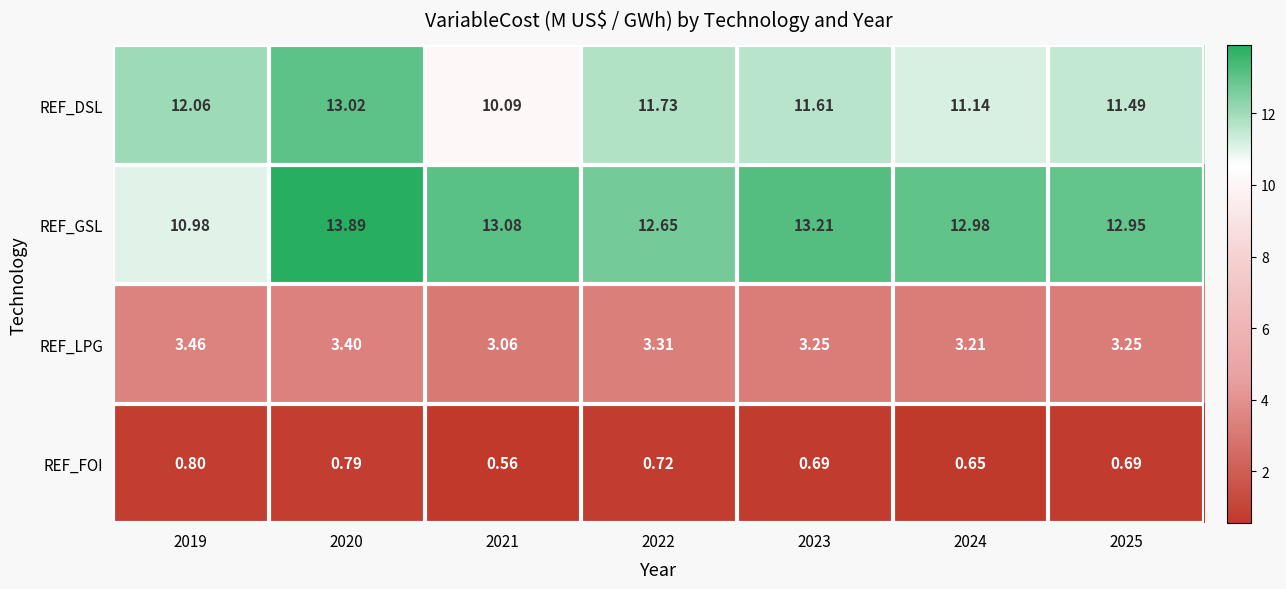

Which series has the largest total across all categories?

REF_GSL